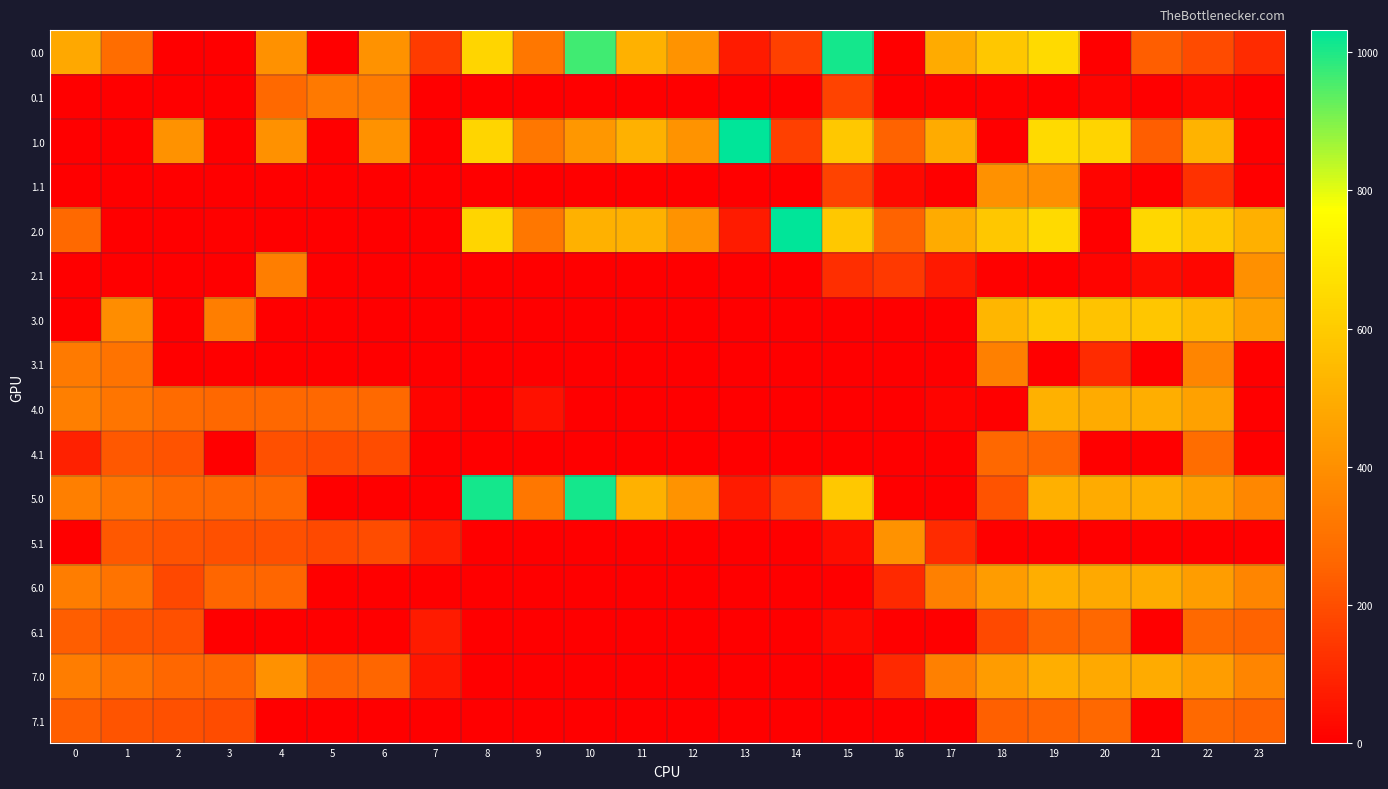

Reading right to left, list all the values displayed in this chart.

0.0: 23=111.3	22=192.3	21=238.4	20=0.0	19=649.2	18=586.7	17=494.8	16=0.0	15=1011.5	14=161.7	13=69.3	12=412.6	11=516.0	10=963.8	9=315.1	8=636.7	7=150.1	6=408.0	5=3.8	4=404.9	3=0.0	2=0.0	1=283.5	0=482.0
0.1: 23=0.0	22=19.9	21=0.0	20=14.5	19=0.2	18=5.4	17=0.0	16=0.0	15=173.1	14=0.0	13=0.0	12=0.0	11=0.0	10=0.0	9=0.0	8=0.0	7=0.0	6=332.2	5=325.7	4=272.9	3=0.0	2=0.0	1=0.0	0=0.0
1.0: 23=0.0	22=518.6	21=238.4	20=629.9	19=649.2	18=0.0	17=494.8	16=250.9	15=589.0	14=161.7	13=1032.0	12=412.6	11=516.0	10=423.6	9=315.1	8=636.7	7=0.0	6=408.0	5=0.0	4=404.9	3=0.0	2=410.3	1=0.0	0=0.0
1.1: 23=0.0	22=126.4	21=0.0	20=14.5	19=400.2	18=405.4	17=0.0	16=24.3	15=173.1	14=0.0	13=0.0	12=0.0	11=0.0	10=0.0	9=0.0	8=0.0	7=0.0	6=0.0	5=0.0	4=0.0	3=0.0	2=0.0	1=0.0	0=0.0
2.0: 23=511.3	22=592.3	21=638.4	20=0.0	19=649.2	18=586.7	17=494.8	16=250.9	15=589.0	14=1032.0	13=69.3	12=412.6	11=516.0	10=516.0	9=315.1	8=636.7	7=0.0	6=0.0	5=3.8	4=0.0	3=4.4	2=0.0	1=0.0	0=273.3
2.1: 23=399.4	22=19.9	21=32.4	20=14.5	19=0.2	18=5.4	17=66.6	16=147.3	15=118.7	14=0.0	13=0.0	12=0.0	11=0.0	10=0.0	9=0.0	8=0.0	7=0.0	6=0.0	5=0.0	4=339.6	3=0.0	2=0.0	1=0.0	0=0.0
3.0: 23=455.3	22=536.3	21=582.4	20=573.9	19=593.2	18=530.7	17=0.0	16=0.0	15=0.0	14=0.0	13=0.0	12=0.0	11=0.0	10=0.0	9=0.0	8=0.0	7=0.0	6=0.0	5=0.0	4=0.0	3=339.8	2=0.0	1=393.5	0=0.0
3.1: 23=0.0	22=363.9	21=0.0	20=109.9	19=0.0	18=349.4	17=0.0	16=0.0	15=0.0	14=0.0	13=0.0	12=0.0	11=0.0	10=0.0	9=0.0	8=0.0	7=0.0	6=0.0	5=0.0	4=0.0	3=0.0	2=0.0	1=305.1	0=328.6
4.0: 23=0.0	22=456.3	21=502.4	20=493.9	19=513.2	18=0.0	17=14.3	16=0.0	15=0.0	14=0.0	13=0.0	12=0.0	11=0.0	10=0.0	9=47.1	8=0.0	7=14.1	6=272.0	5=267.8	4=268.9	3=268.4	2=274.3	1=313.5	0=346.0
4.1: 23=0.0	22=283.9	21=0.0	20=0.0	19=264.2	18=269.4	17=0.0	16=0.0	15=0.0	14=0.0	13=0.0	12=0.0	11=0.0	10=0.0	9=0.0	8=0.0	7=0.0	6=196.2	5=189.7	4=203.6	3=0.0	2=211.9	1=225.1	0=87.6
5.0: 23=373.3	22=454.3	21=500.4	20=491.9	19=511.2	18=212.9	17=0.0	16=0.0	15=589.0	14=161.7	13=69.3	12=412.6	11=516.0	10=1011.5	9=315.1	8=1011.5	7=0.0	6=0.0	5=0.0	4=266.9	3=266.4	2=272.3	1=311.5	0=344.0
5.1: 23=0.0	22=0.0	21=0.0	20=0.0	19=0.0	18=0.0	17=112.8	16=409.3	15=35.1	14=0.0	13=0.0	12=0.0	11=0.0	10=0.0	9=0.0	8=0.0	7=79.1	6=194.2	5=187.7	4=201.6	3=204.7	2=209.9	1=223.1	0=0.0
6.0: 23=365.3	22=446.3	21=492.4	20=483.9	19=503.2	18=440.7	17=348.8	16=104.9	15=0.0	14=0.0	13=0.0	12=0.0	11=0.0	10=0.0	9=0.0	8=0.0	7=0.0	6=0.0	5=0.0	4=258.9	3=258.4	2=182.8	1=303.5	0=336.0
6.1: 23=253.4	22=273.9	21=0.0	20=268.5	19=254.2	18=187.2	17=0.0	16=0.0	15=27.1	14=0.0	13=0.0	12=0.0	11=0.0	10=0.0	9=0.0	8=0.0	7=71.1	6=0.0	5=0.0	4=0.0	3=0.0	2=201.9	1=215.1	0=238.6
7.0: 23=365.3	22=446.3	21=492.4	20=483.9	19=503.2	18=440.7	17=348.8	16=104.9	15=0.0	14=0.0	13=0.0	12=0.0	11=0.0	10=0.0	9=0.0	8=0.0	7=59.2	6=262.0	5=257.8	4=404.9	3=258.4	2=264.3	1=303.5	0=336.0
7.1: 23=253.4	22=273.9	21=0.0	20=268.5	19=254.2	18=243.3	17=0.0	16=0.0	15=0.0	14=0.0	13=0.0	12=0.0	11=0.0	10=0.0	9=0.0	8=0.0	7=0.0	6=0.0	5=0.0	4=0.0	3=196.7	2=201.9	1=215.1	0=238.6